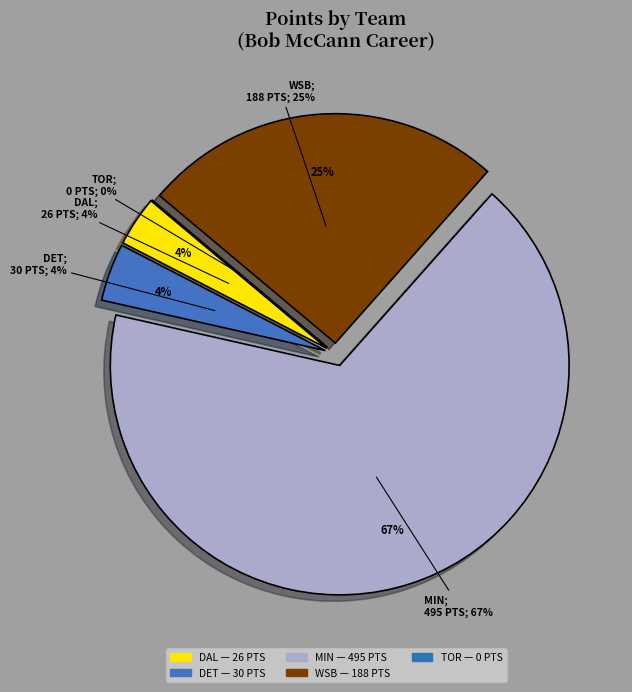

Combined, what portion of the pie is TOR and MIN?

67.0%